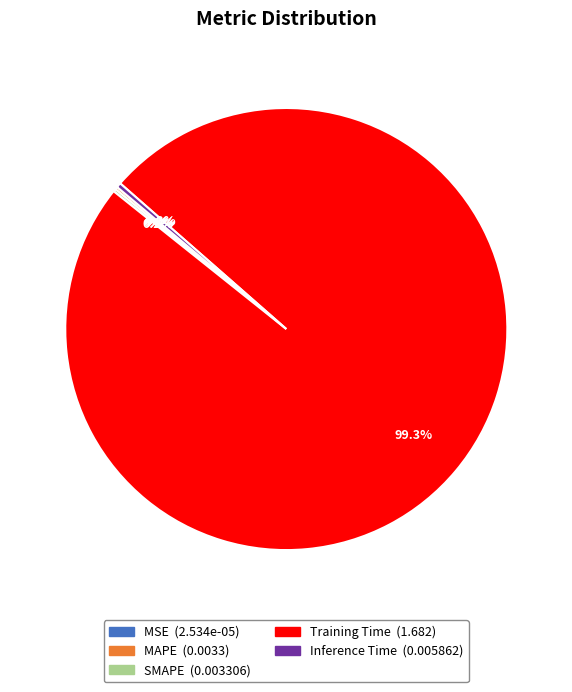

Which slice represents more than half of the pie?

Training Time